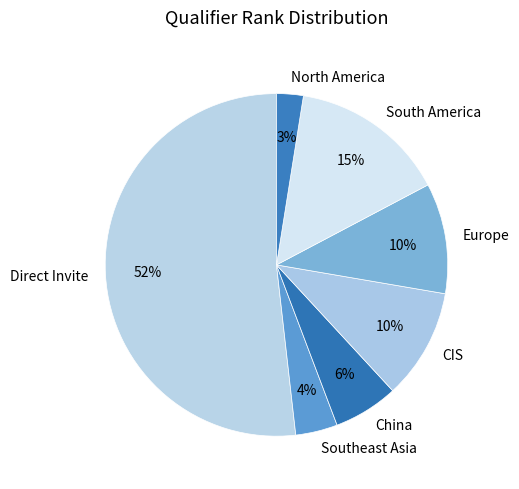

How many segments does this pie chart have?

7